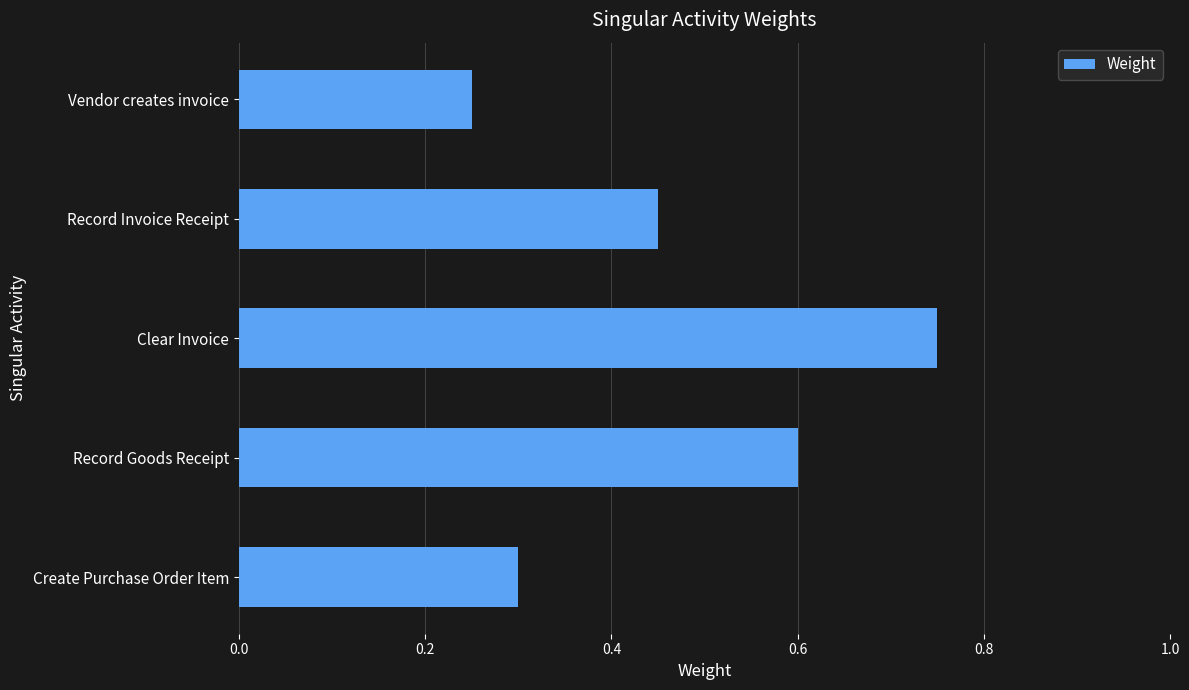

How many values are between 0 and 1?

5